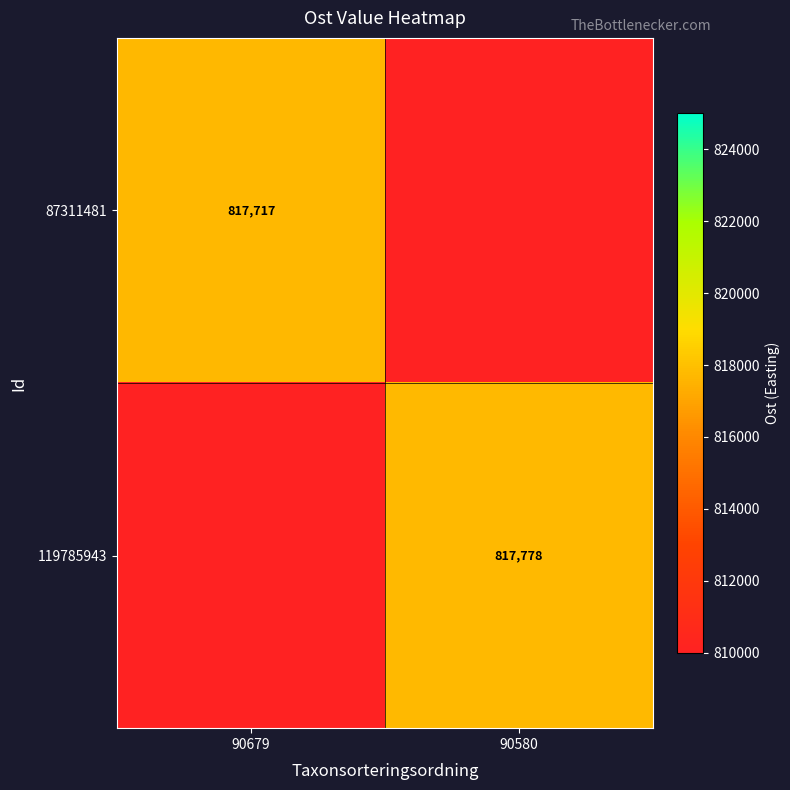

Is it true that 87311481 equals 1205863 at 90679?

False